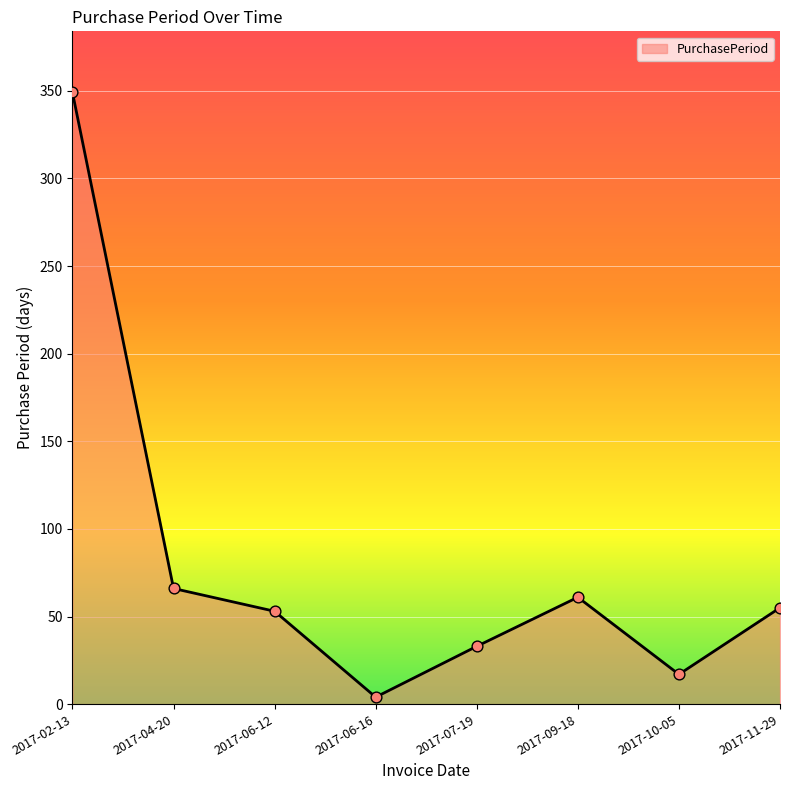

Approximately how many times larger is the value at 2017-04-20 compared to 2017-06-12?

1.2